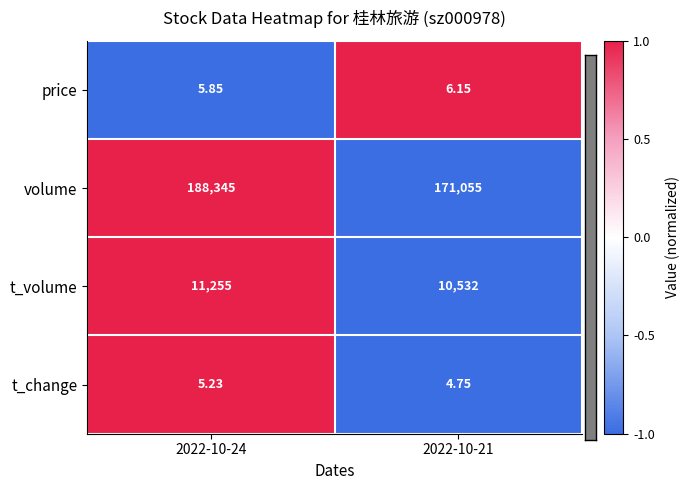

Which series changed the most between 2022-10-24 and 2022-10-21?

volume